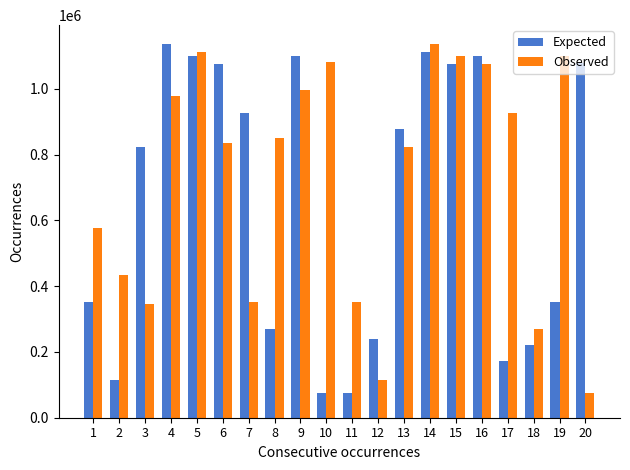

Which series changed the most between 4 and 8?

Expected